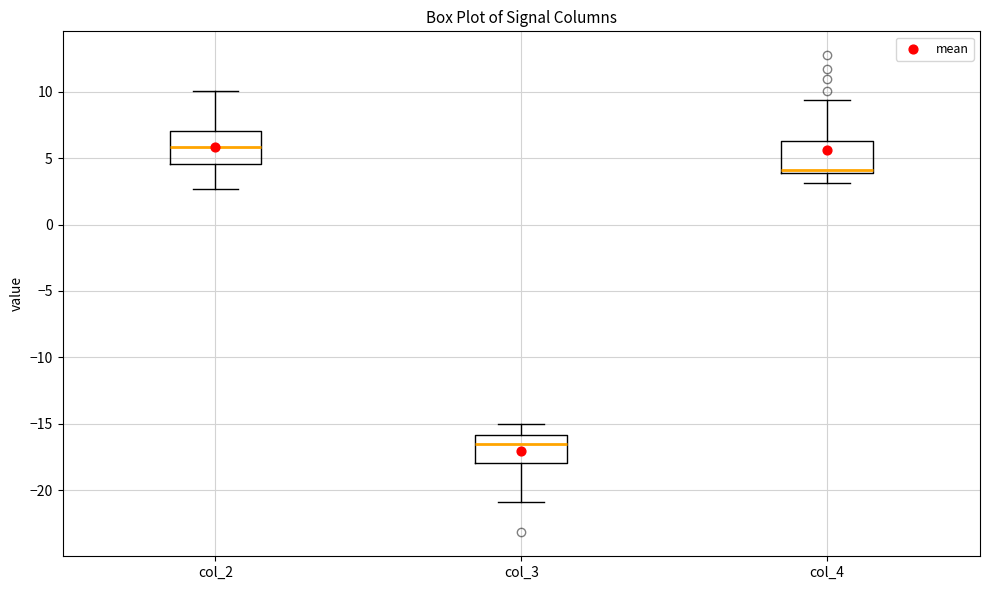

Where does the lower whisker of the box for col_2 end on the y-axis? The values are not printed on the chart, so give them approximately, as read against the axis.

2.5